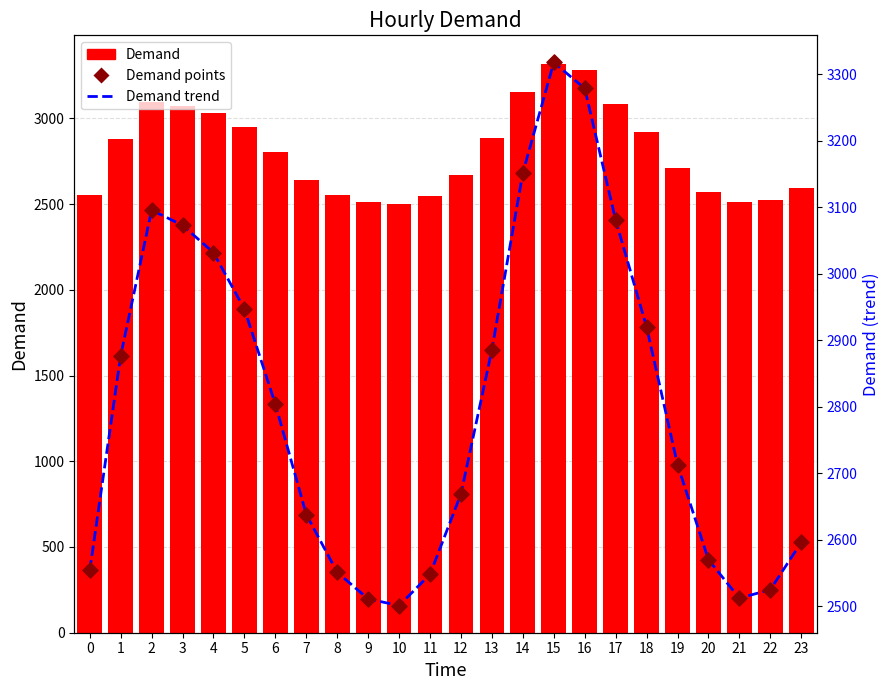

Which series reaches the maximum Y coordinate?

Demand